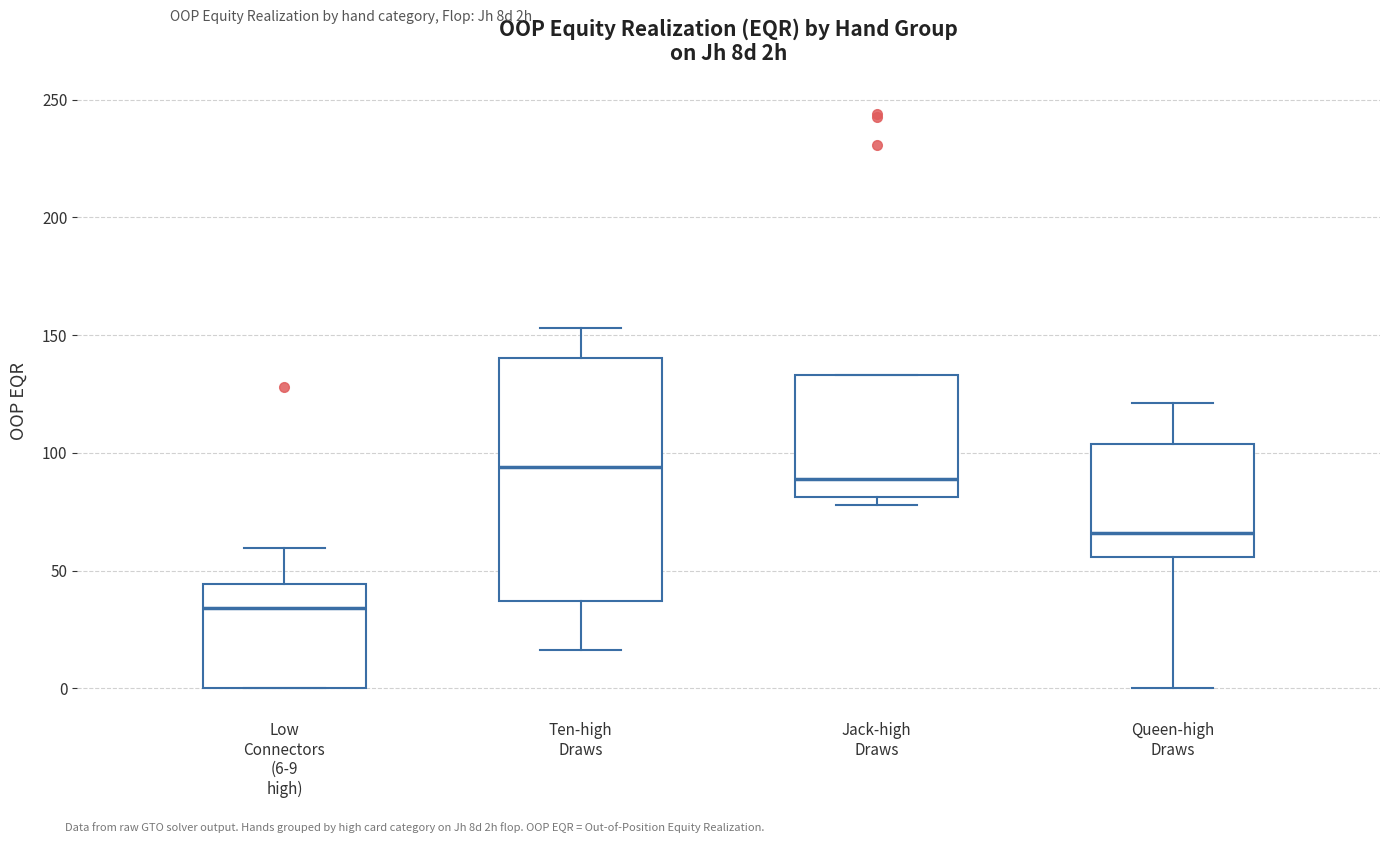

Which box has the highest median line?

Ten-high Draws